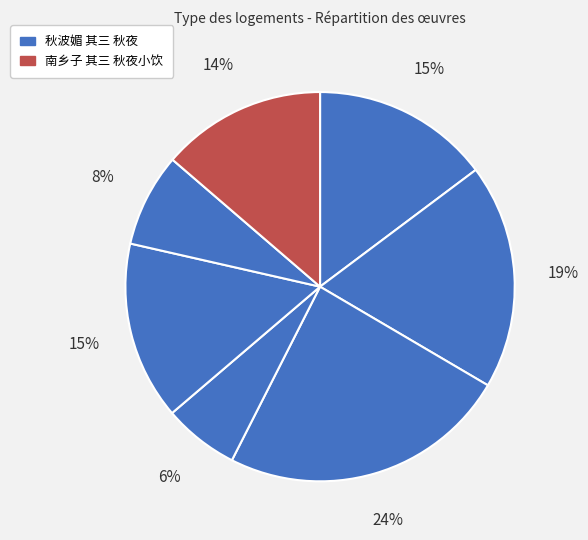

Count the number of slices in the pie.

7